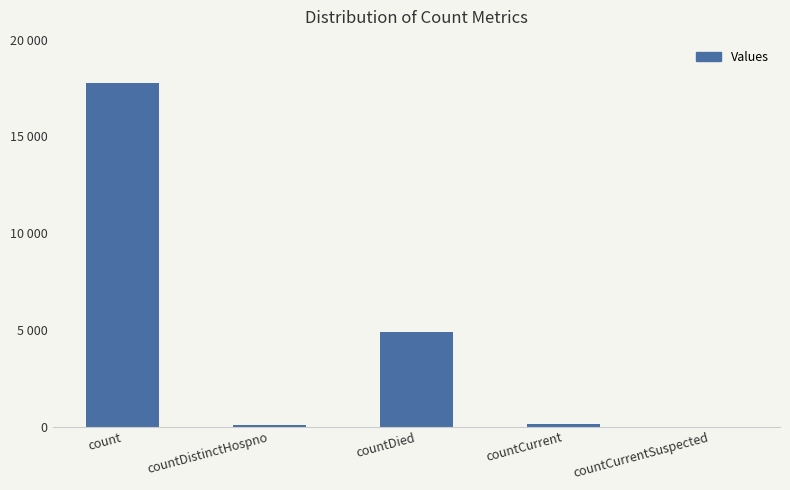

At which label does the data first exceed 154?

count